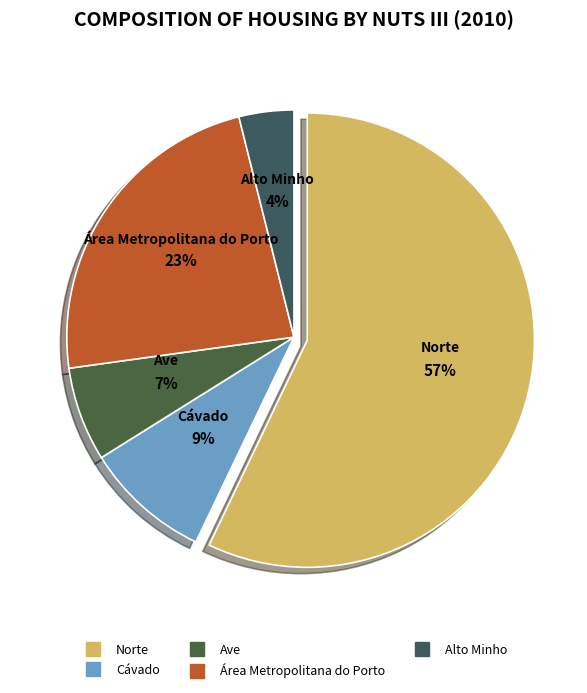

Which slice represents more than half of the pie?

Norte